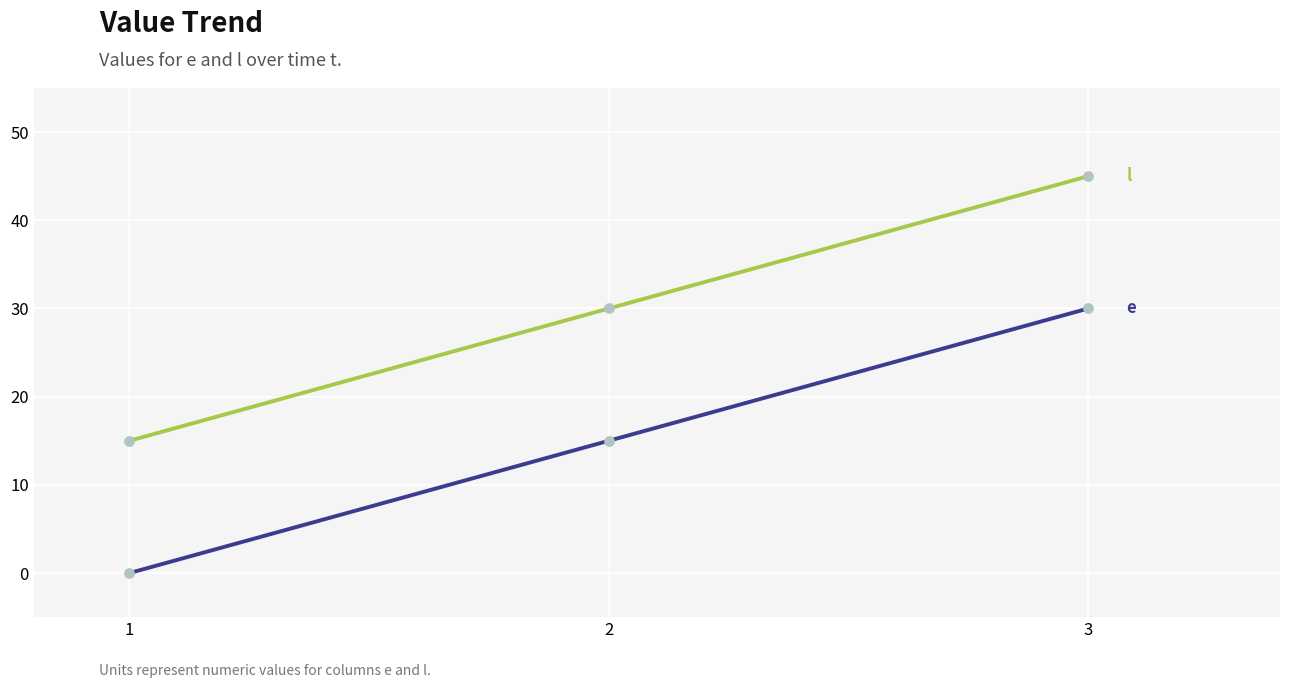

At which category is the sum across all series the highest?

3